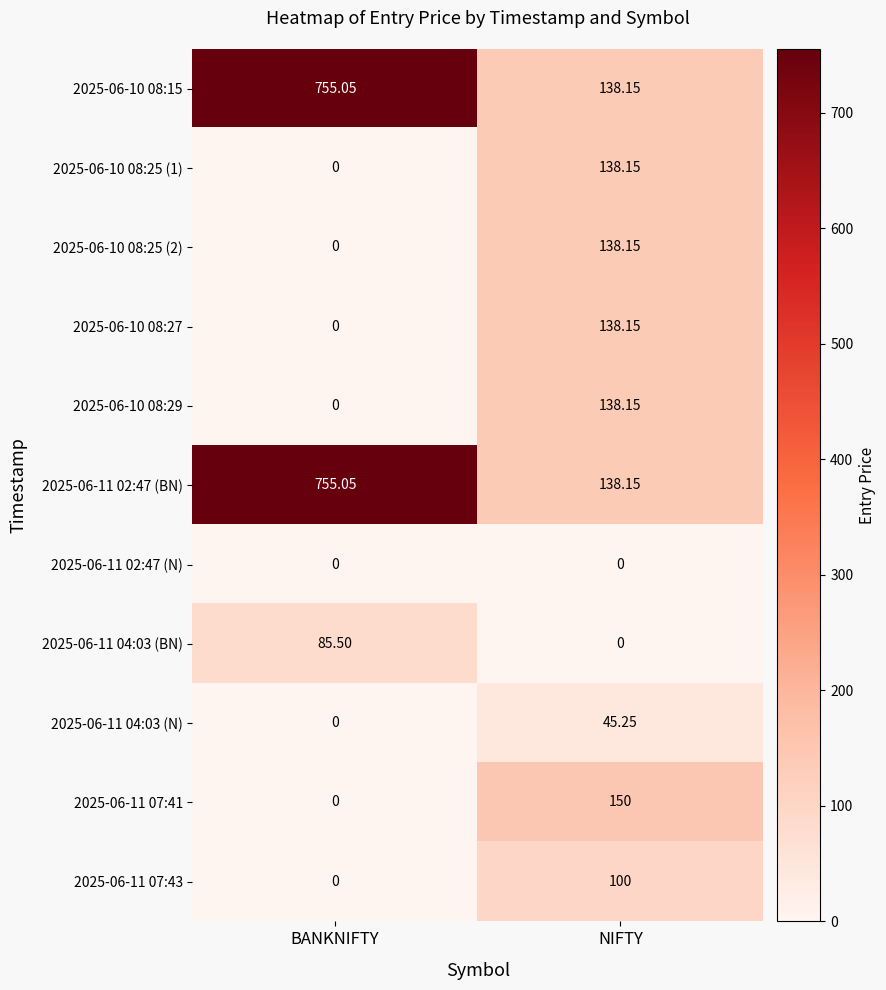

At how many categories does at least one series exceed 388?

1